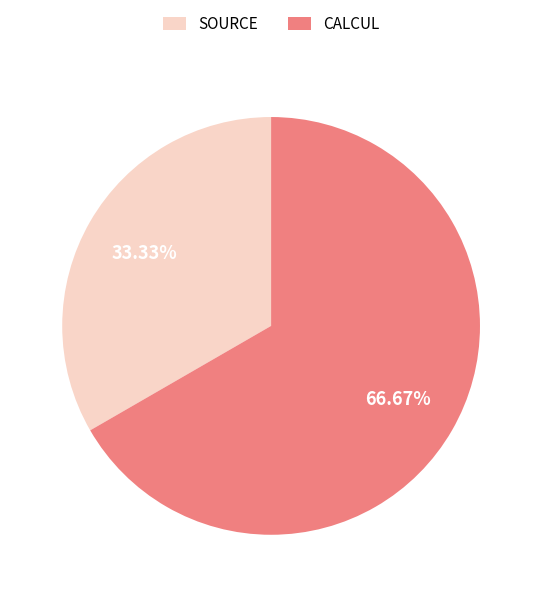

What percentage is NOT represented by CALCUL?

33.3%